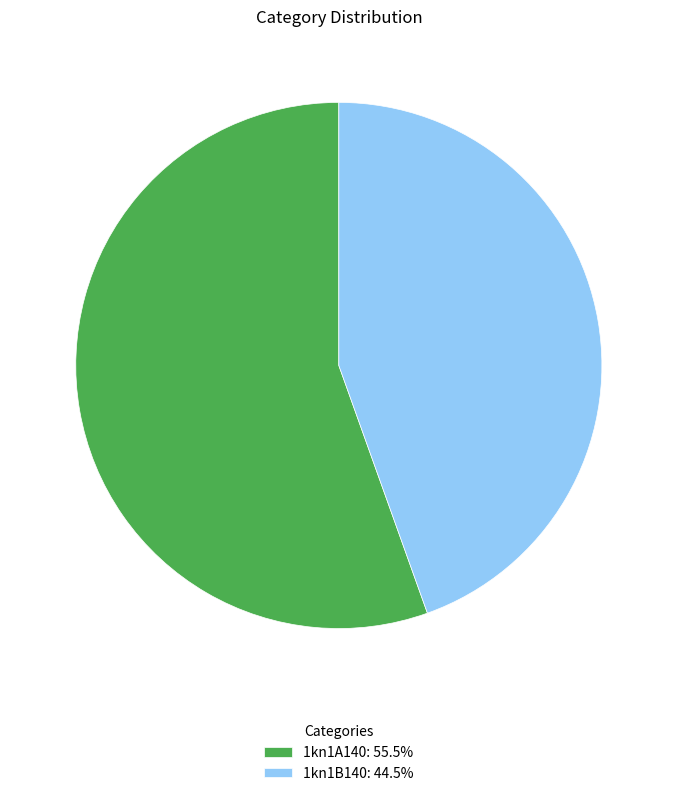

The 1kn1B140 slice represents 45% of the pie. True or false?

True